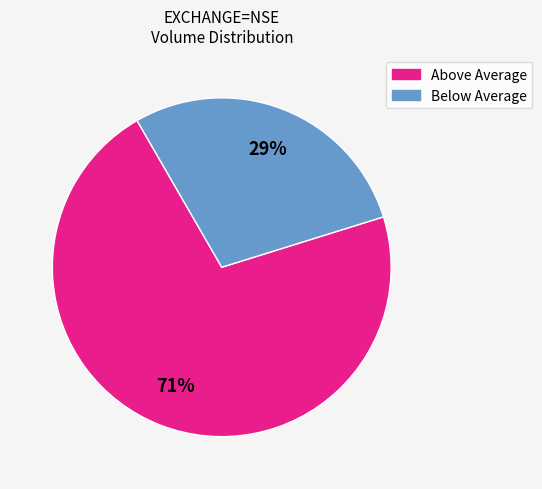

Which slice is the smallest?

Below Average